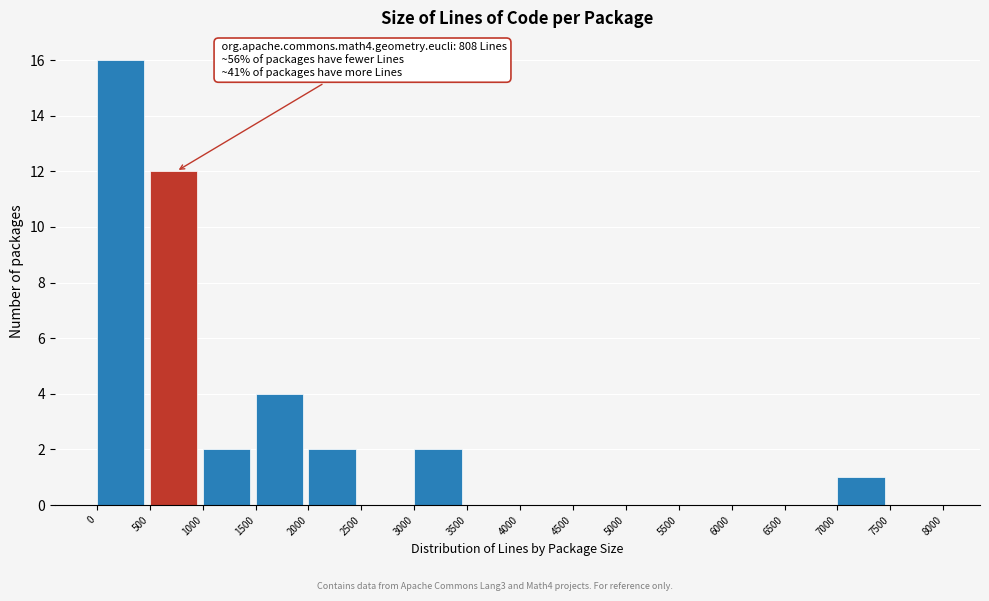

Which range on the x-axis has the tallest bar?

0 to 500